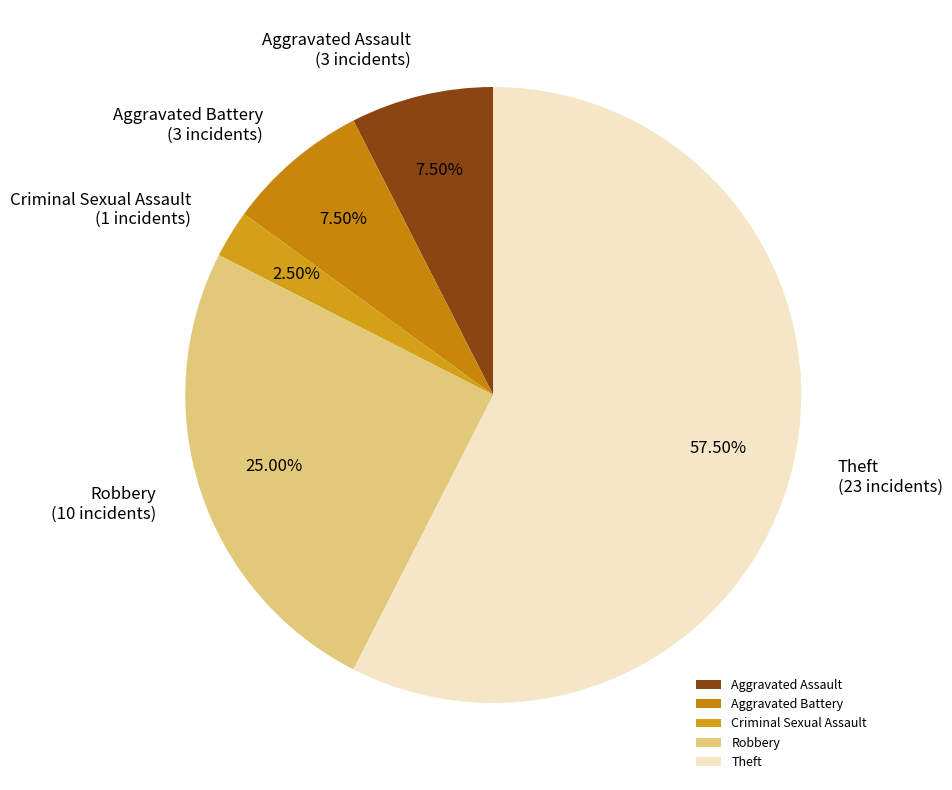

Do Aggravated Battery and Criminal Sexual Assault together represent more than half of the pie?

No